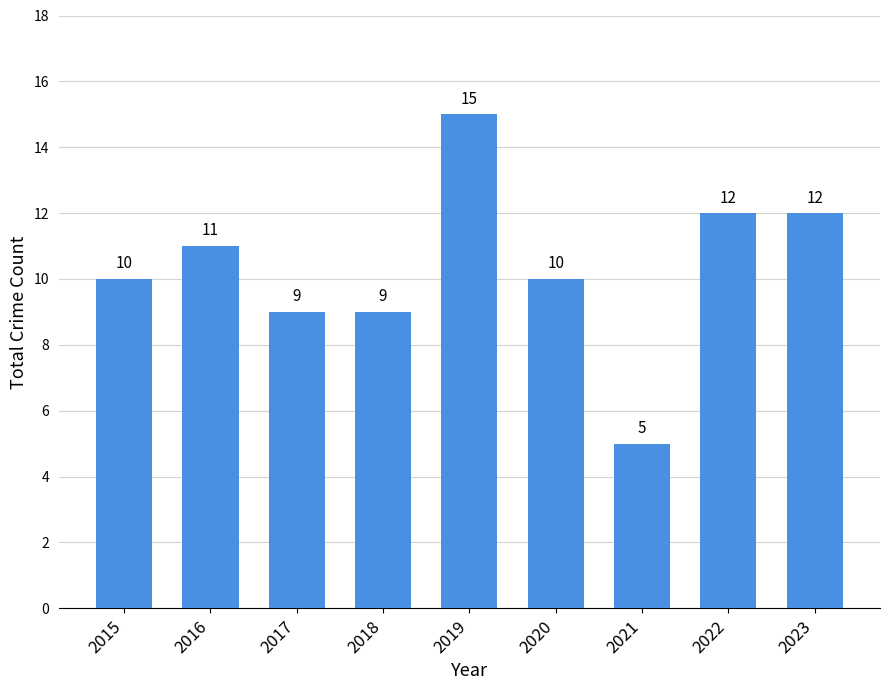

Approximately how many times larger is the value at 2016 compared to 2015?

1.1